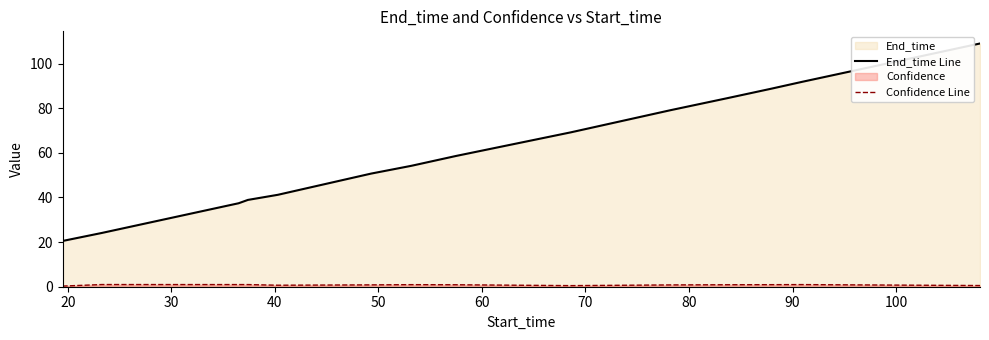

Which series has the largest range (max minus min)?

End_time Line